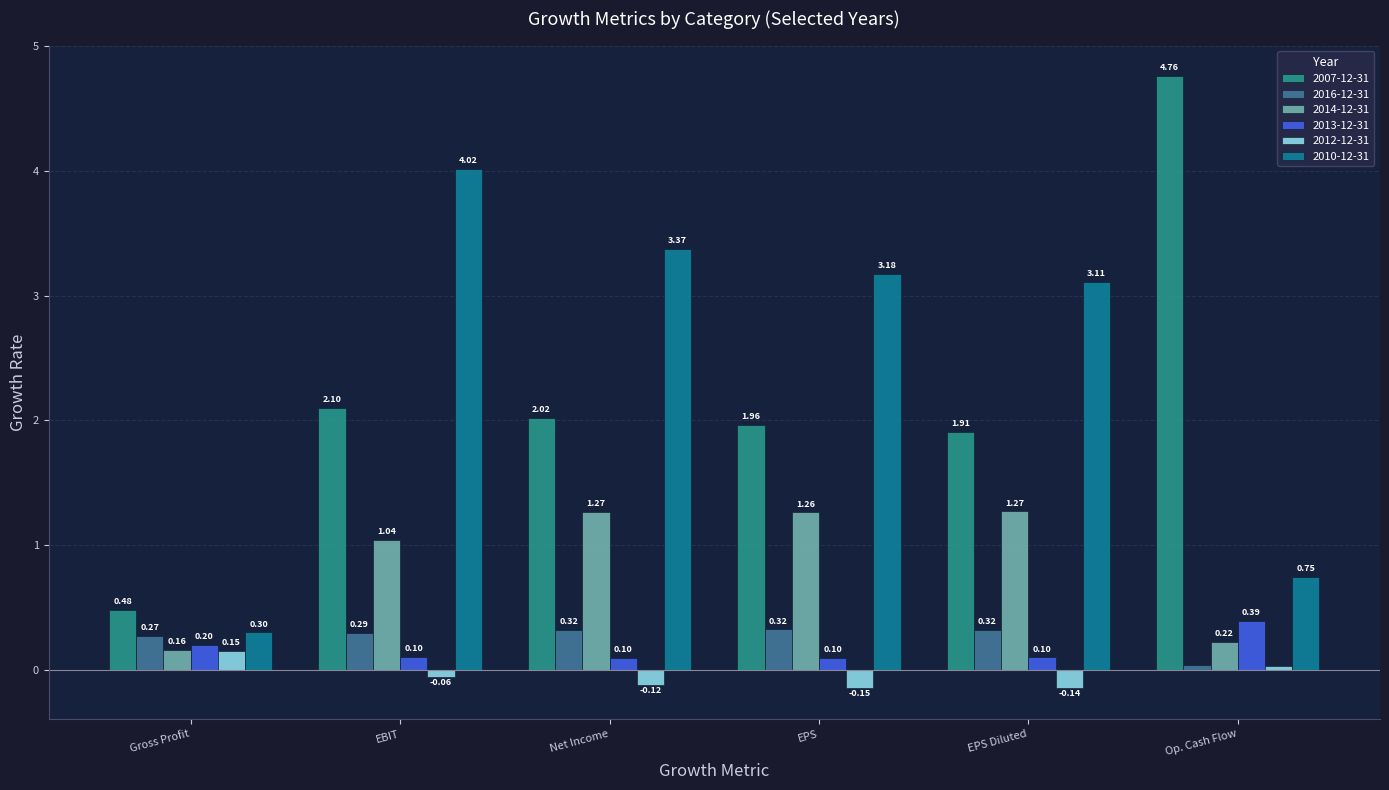

Which category has the lowest value across all series?

EPS